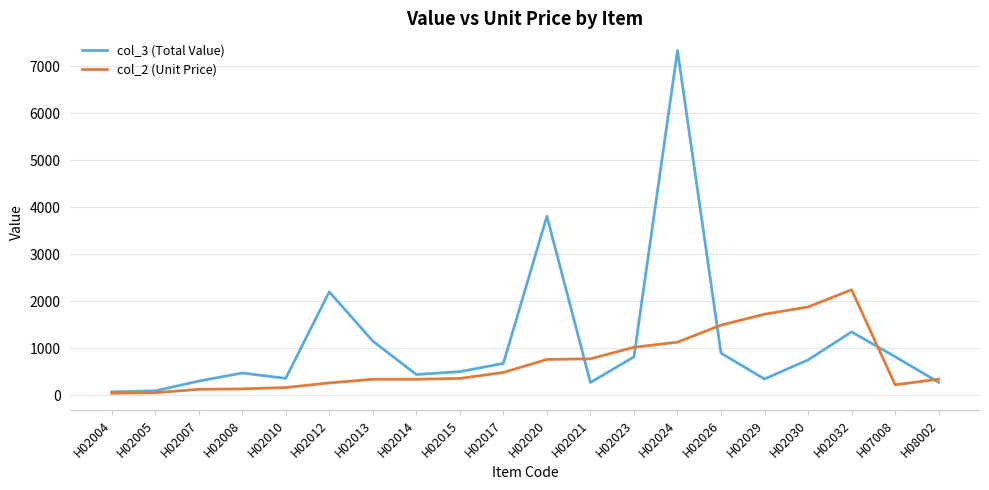

At how many categories does at least one series exceed 2125?

4